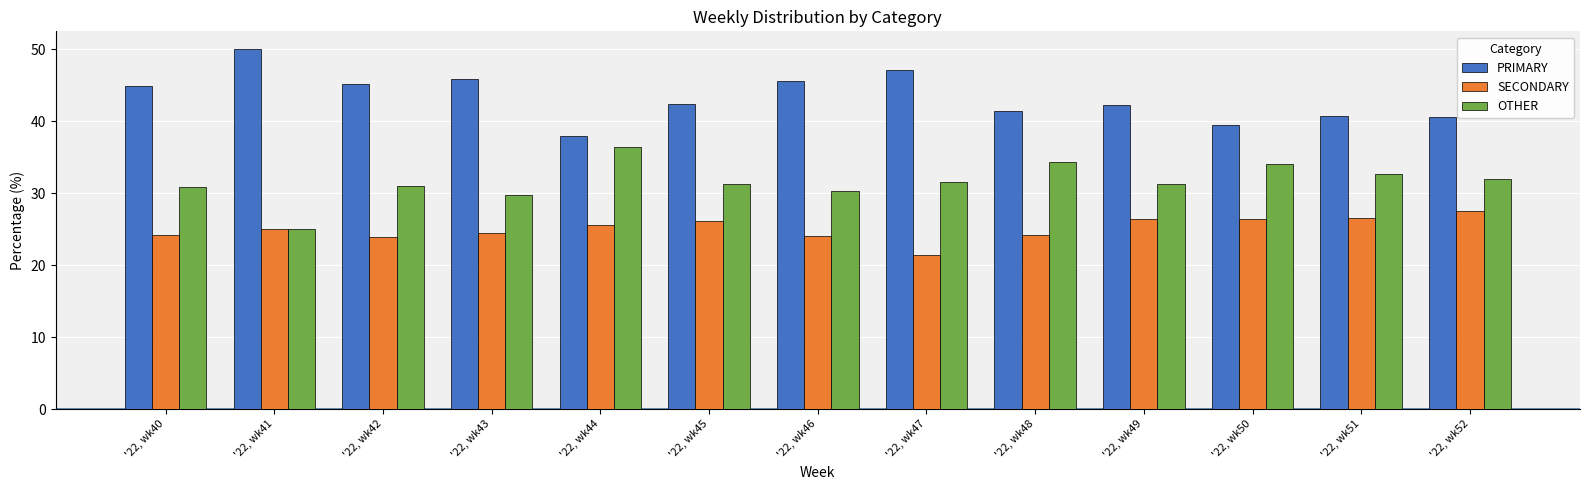

Is it true that PRIMARY equals 19.1 at '22, wk51?

False